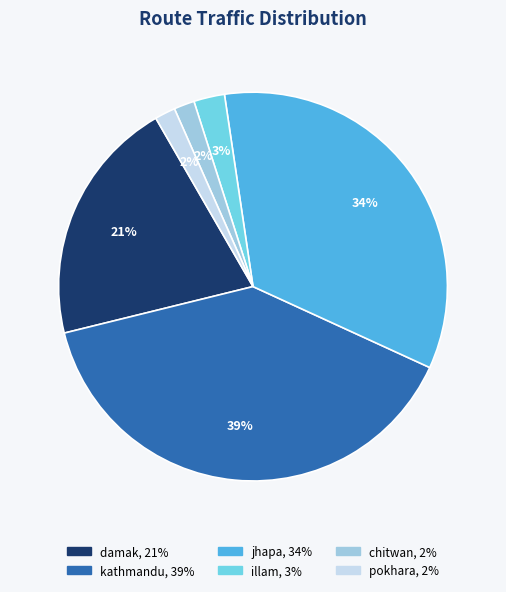

To the nearest percent, what is the average slice percentage?

17%